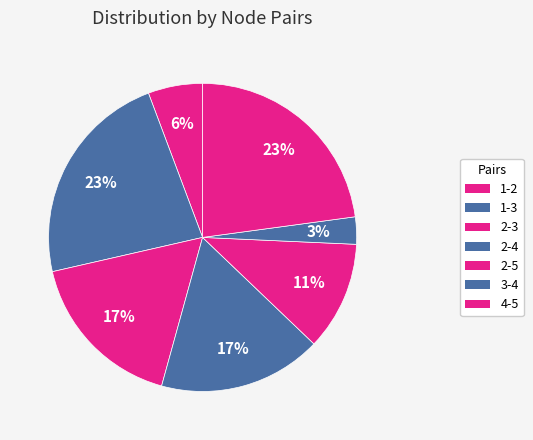

Count the number of slices in the pie.

7